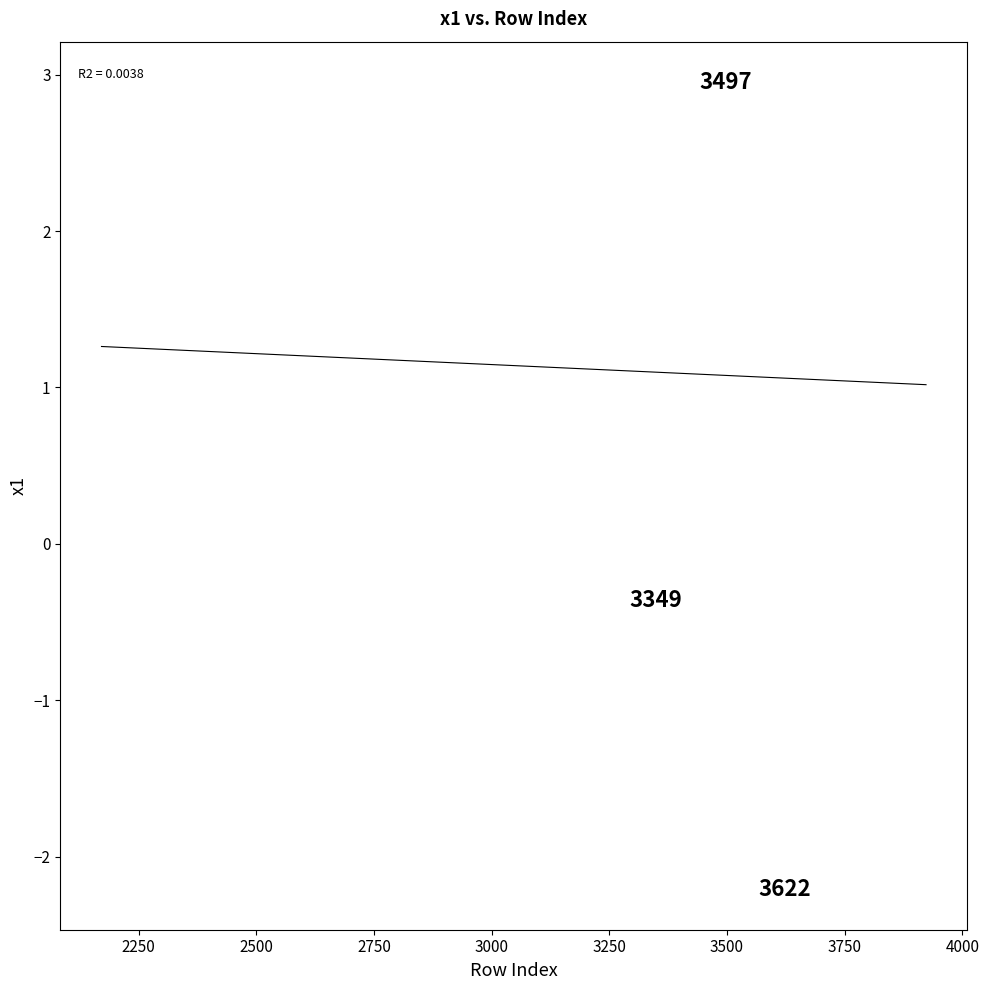

What is the range of Y values (max minus min)?

5.2